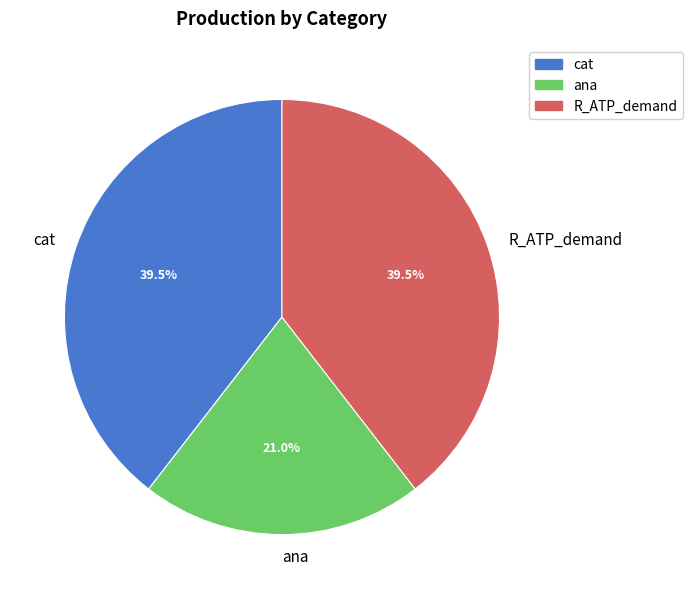

Which slice is the smallest?

ana